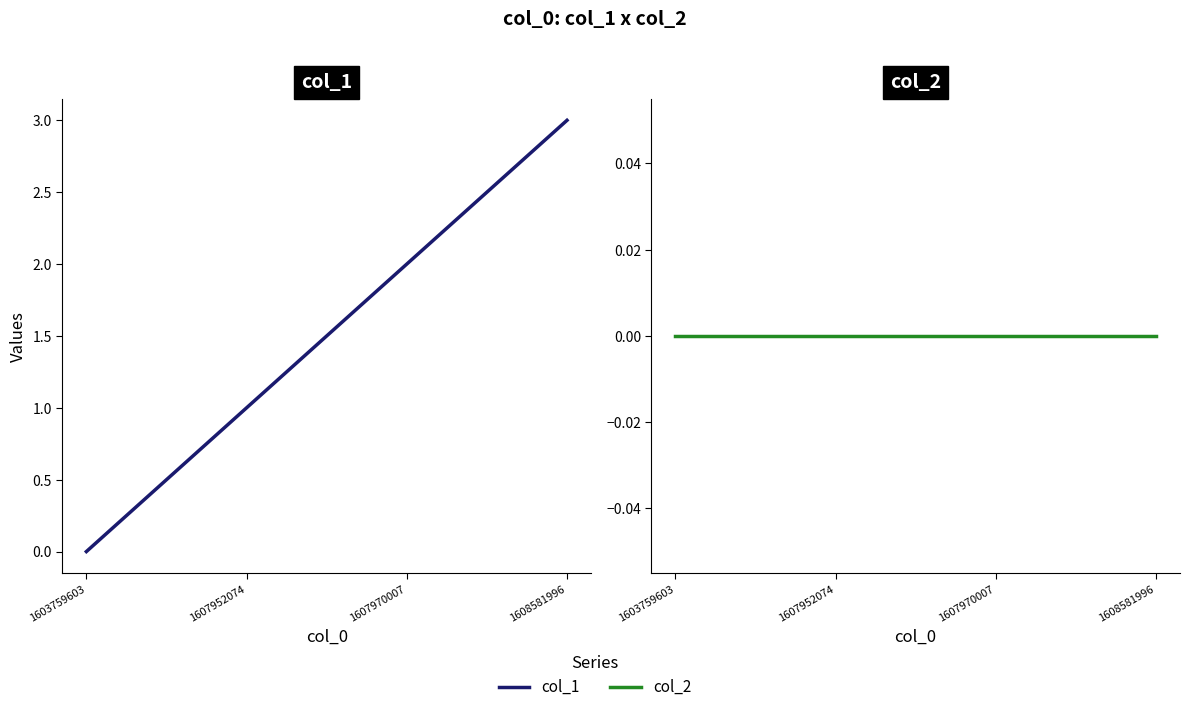

True or false: col_2 has a value of 0 at 1607952074.

True